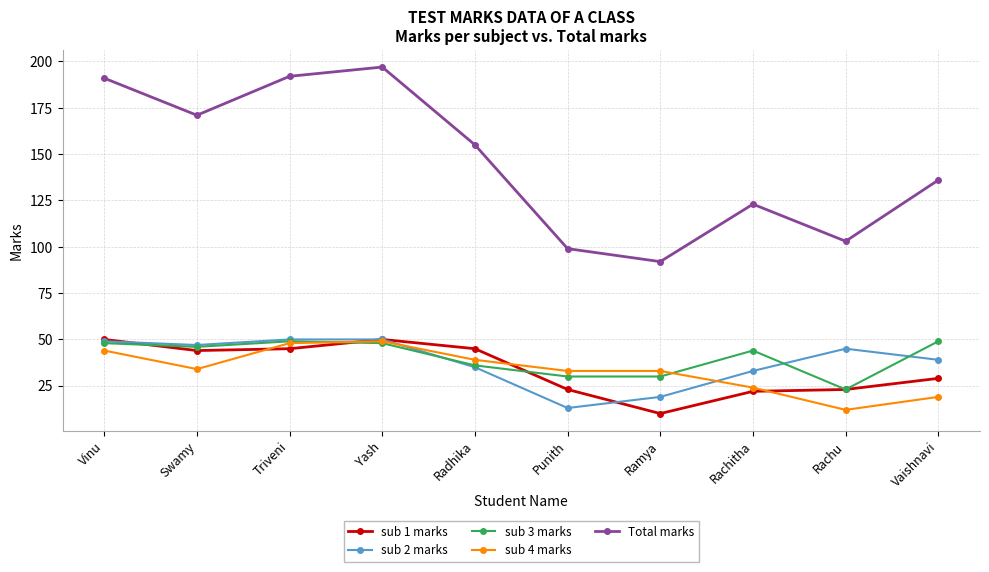

The value of sub 4 marks at Swamy is 34. True or false?

True